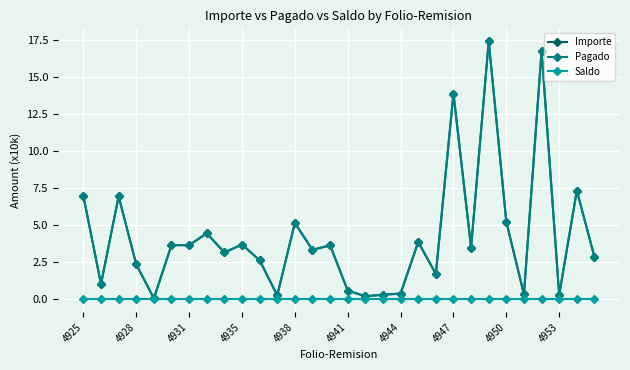

Is this an area chart (filled region under the line)?

No